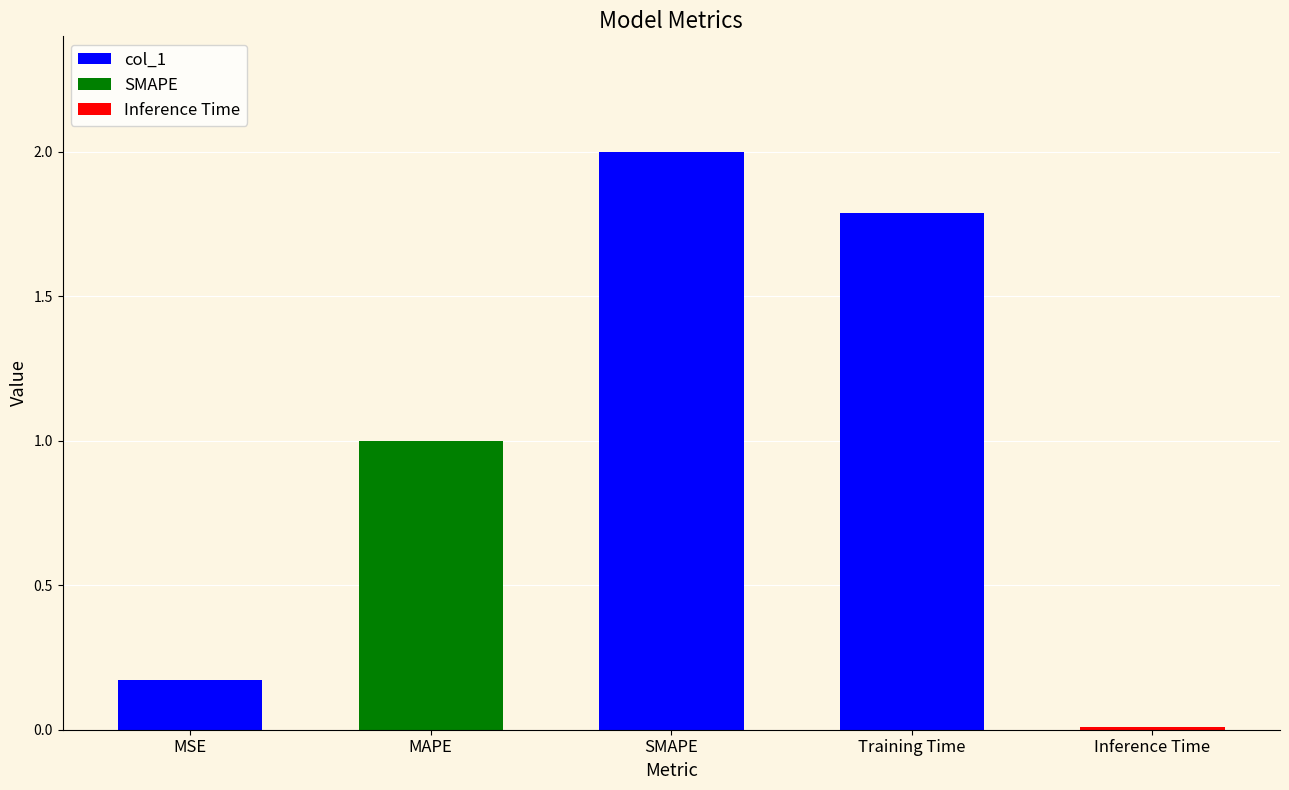

The value at MAPE is 1.7. True or false?

False